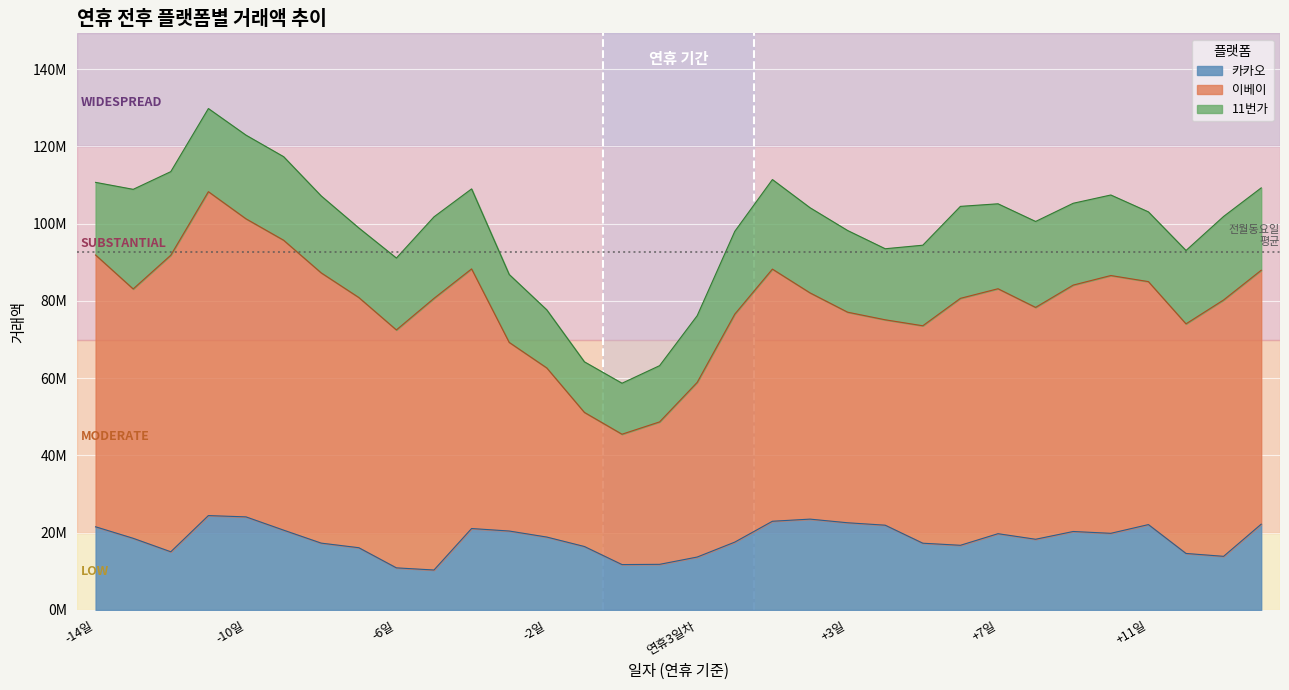

Where is 11번가 nearest to the value 19443392?

+12일